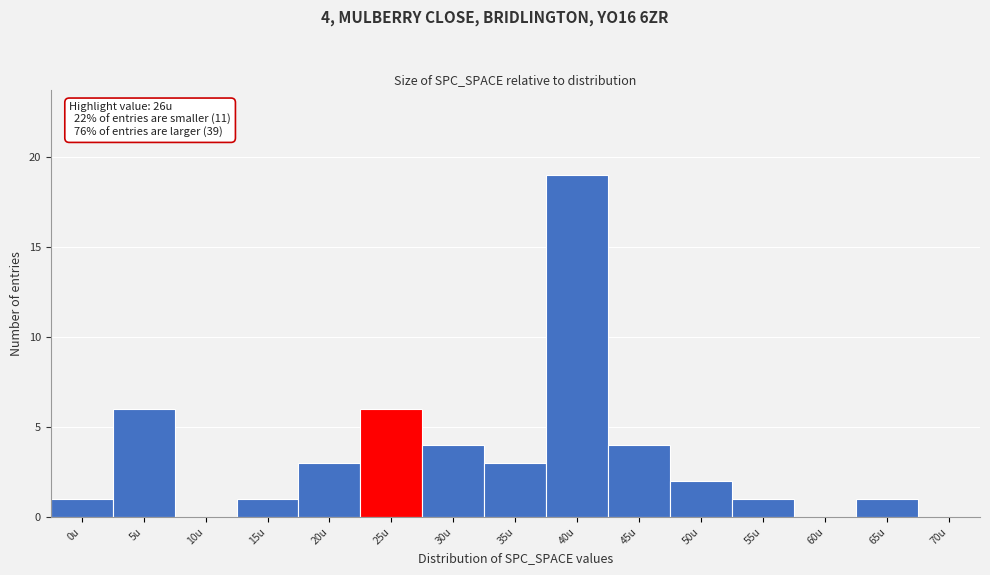

Reading right to left, what are all the values shown in this chart?

70u=0	65u=1	60u=0	55u=1	50u=2	45u=4	40u=19	35u=3	30u=4	25u=6	20u=3	15u=1	10u=0	5u=6	0u=1